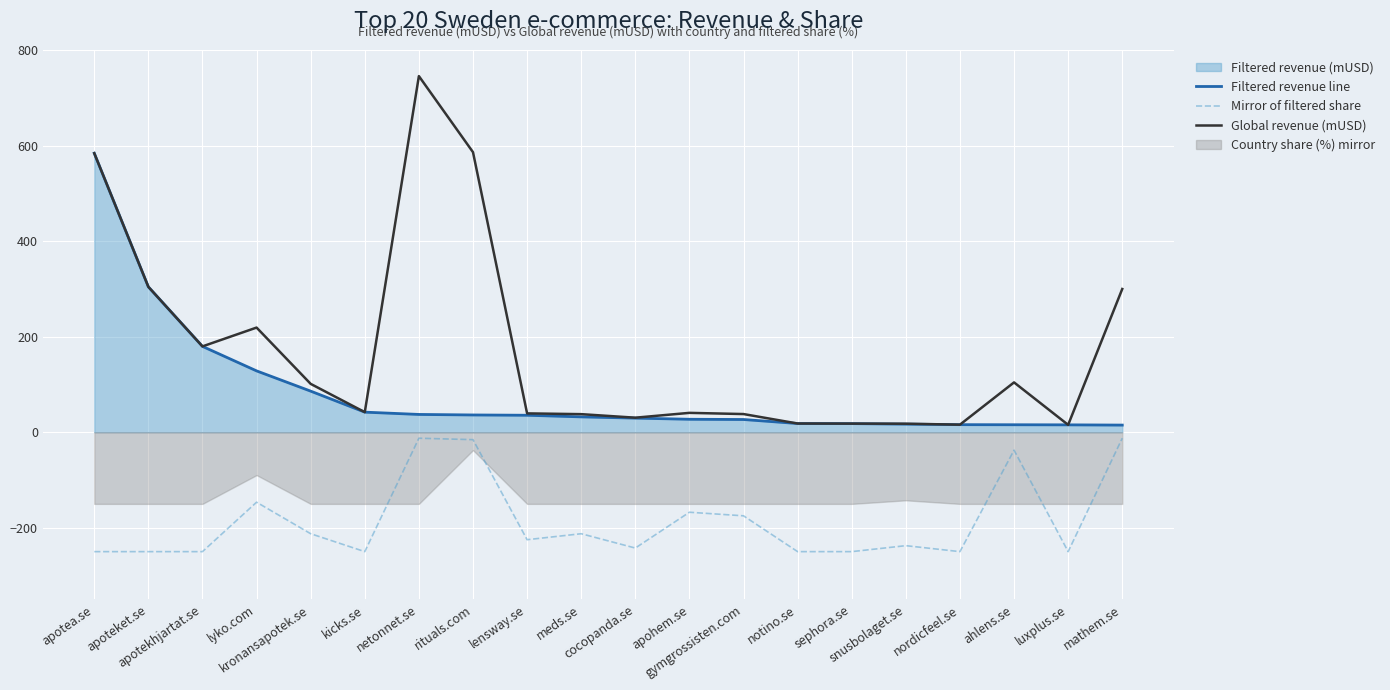

Reading left to right, transcribe all the data shown in this chart.

Filtered revenue line: apotea.se=584.3	apoteket.se=304.5	apotekhjartat.se=179.8	lyko.com=128.5	kronansapotek.se=86.1	kicks.se=42.1	netonnet.se=37.3	rituals.com=36.2	lensway.se=35.6	meds.se=32.2	cocopanda.se=29.6	apohem.se=27.2	gymgrossisten.com=26.7	notino.se=18.3	sephora.se=18.1	snusbolaget.se=17.0	nordicfeel.se=15.9	ahlens.se=15.7	luxplus.se=15.5	mathem.se=15.0
Mirror of filtered share: apotea.se=-250.0	apoteket.se=-250.0	apotekhjartat.se=-250.0	lyko.com=-146.5	kronansapotek.se=-212.5	kicks.se=-250.0	netonnet.se=-12.5	rituals.com=-15.5	lensway.se=-225.0	meds.se=-212.5	cocopanda.se=-242.5	apohem.se=-167.5	gymgrossisten.com=-175.0	notino.se=-250.0	sephora.se=-250.0	snusbolaget.se=-237.5	nordicfeel.se=-250.0	ahlens.se=-37.5	luxplus.se=-250.0	mathem.se=-12.5
Global revenue (mUSD): apotea.se=584.3	apoteket.se=304.5	apotekhjartat.se=179.8	lyko.com=219.2	kronansapotek.se=101.3	kicks.se=42.1	netonnet.se=745.8	rituals.com=586.5	lensway.se=39.5	meds.se=37.9	cocopanda.se=30.5	apohem.se=40.6	gymgrossisten.com=38.1	notino.se=18.3	sephora.se=18.1	snusbolaget.se=17.9	nordicfeel.se=15.9	ahlens.se=104.4	luxplus.se=15.5	mathem.se=300.0